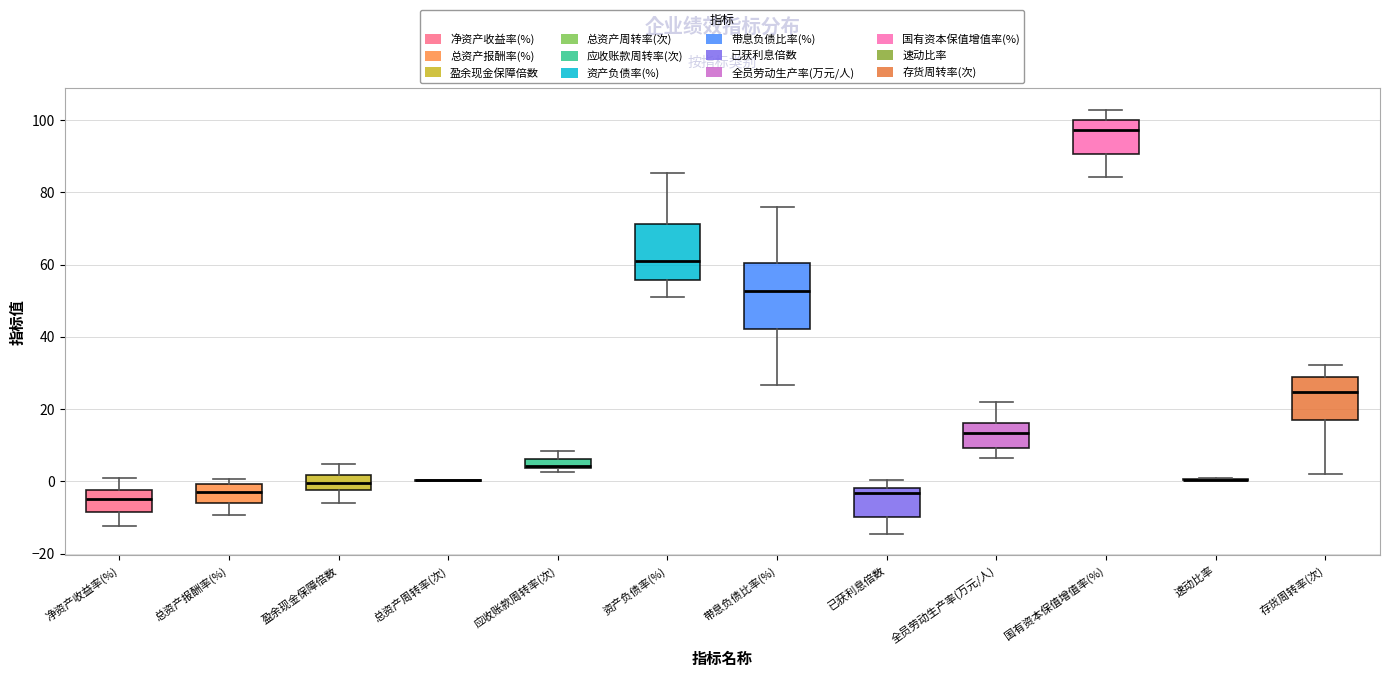

Comparing the boxes themselves (not the whiskers), which one is the tallest?

带息负债比率(%)